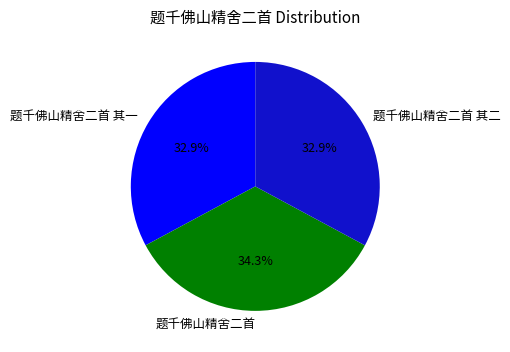

Do 题千佛山精舍二首 其一 and 题千佛山精舍二首 together represent more than half of the pie?

Yes